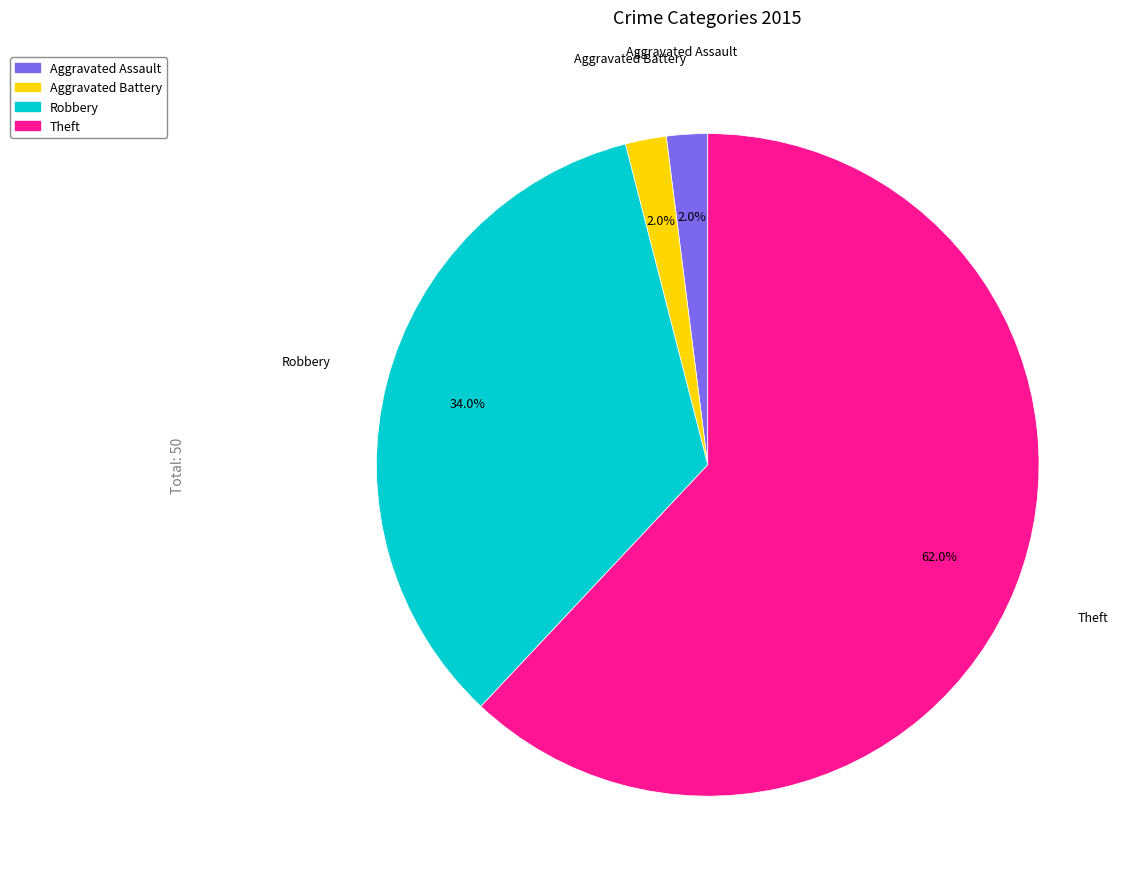

To the nearest percent, what is the average slice percentage?

25%